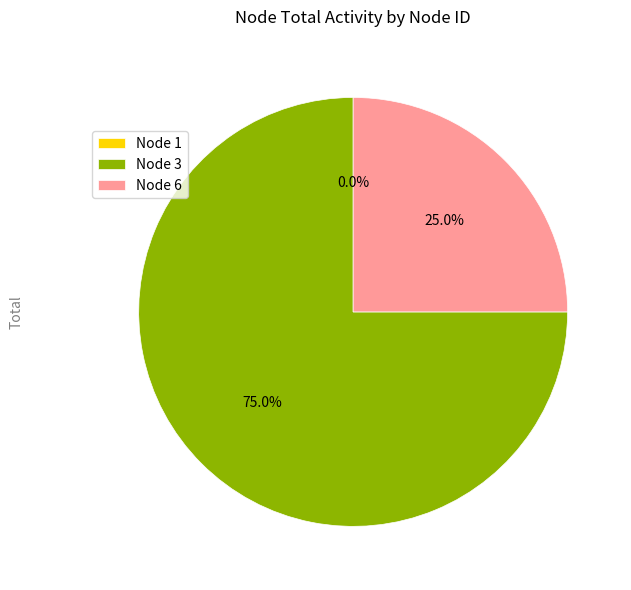

To the nearest percent, what is the combined percentage of Node 1 and Node 6?

25%